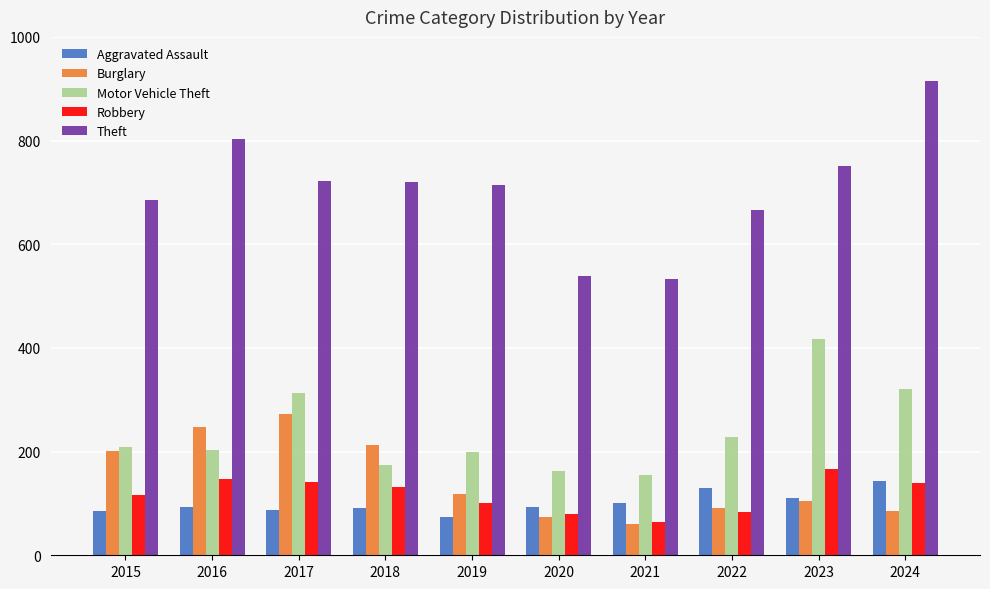

The value of Theft at 2015 is 685. True or false?

True